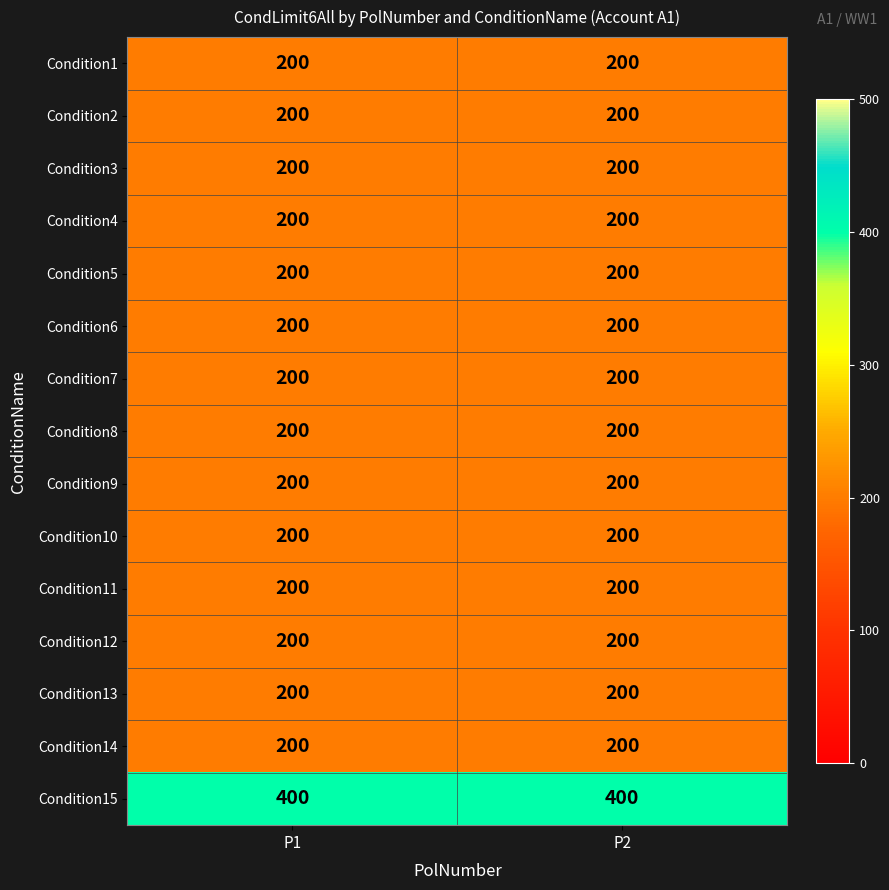

What is the spread (max minus min) of values at P2?

200